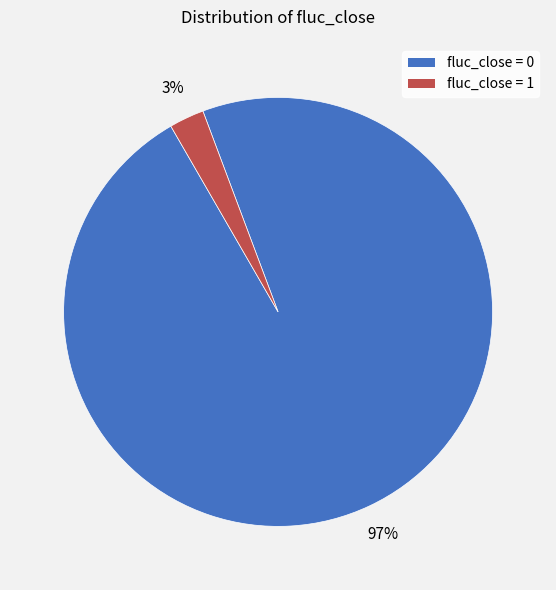

Is there any slice that represents more than half of the pie?

Yes